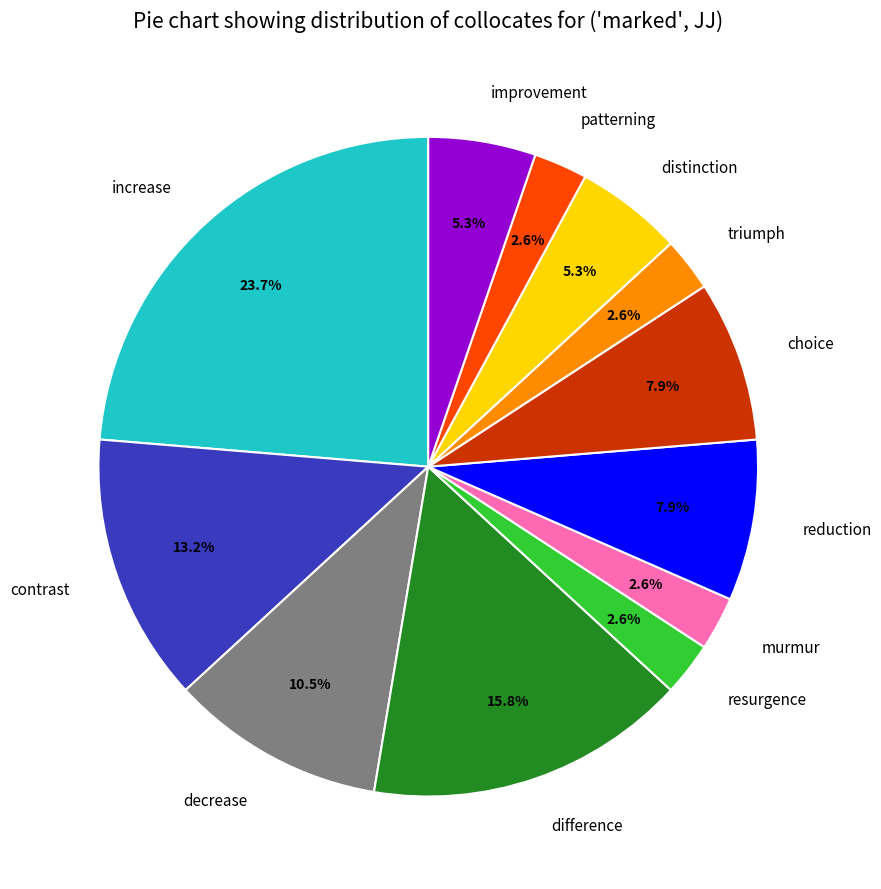

Count the number of slices in the pie.

12